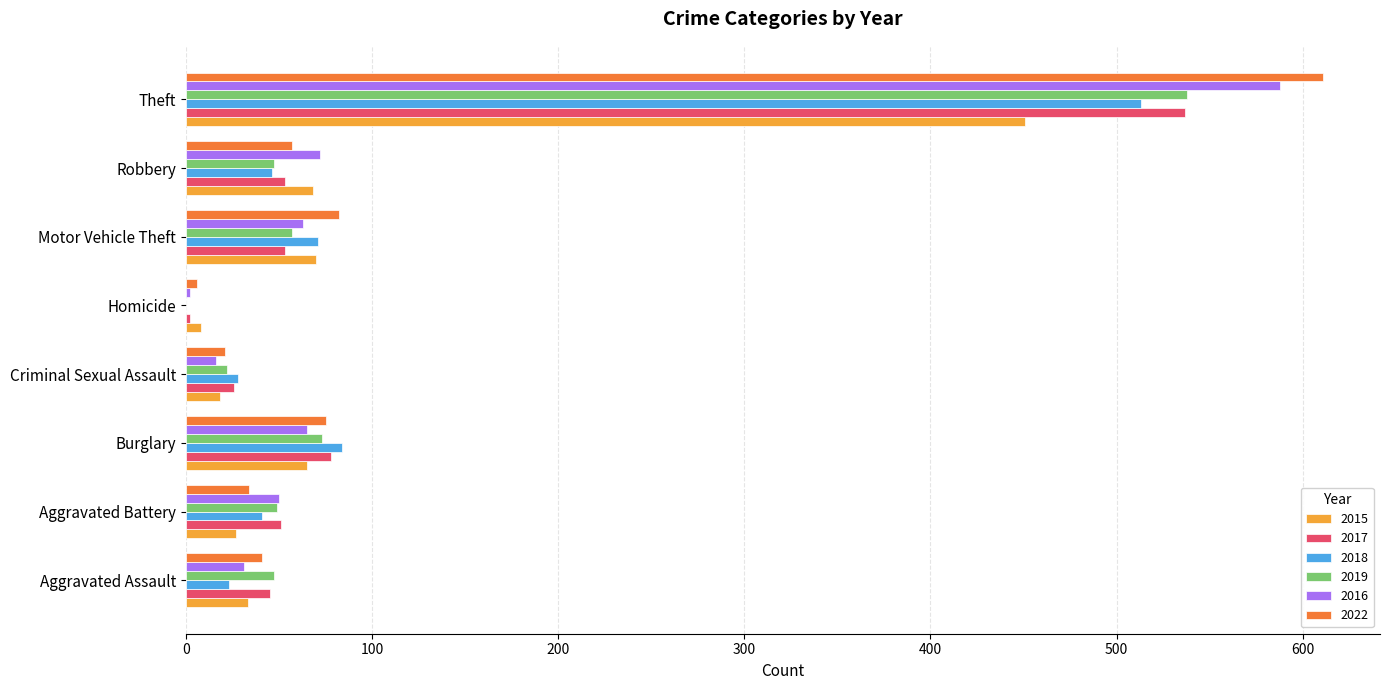

What is the maximum value shown in the chart?

611